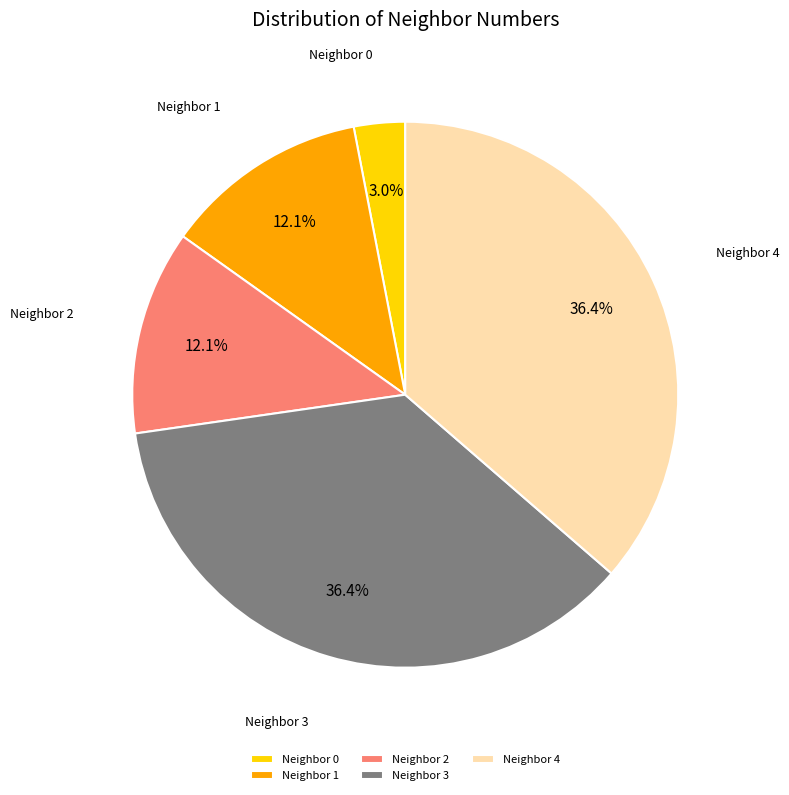

Which slice is the smallest?

Neighbor 0